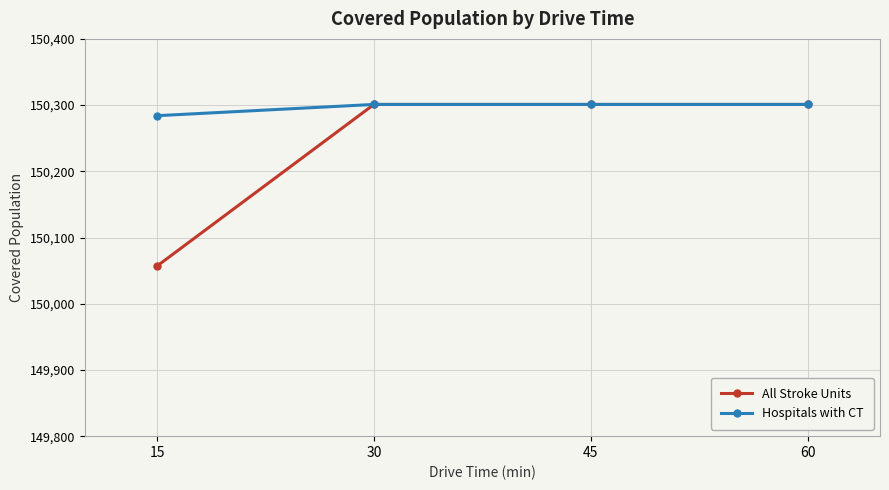

What are all the series names shown in the legend?

All Stroke Units, Hospitals with CT